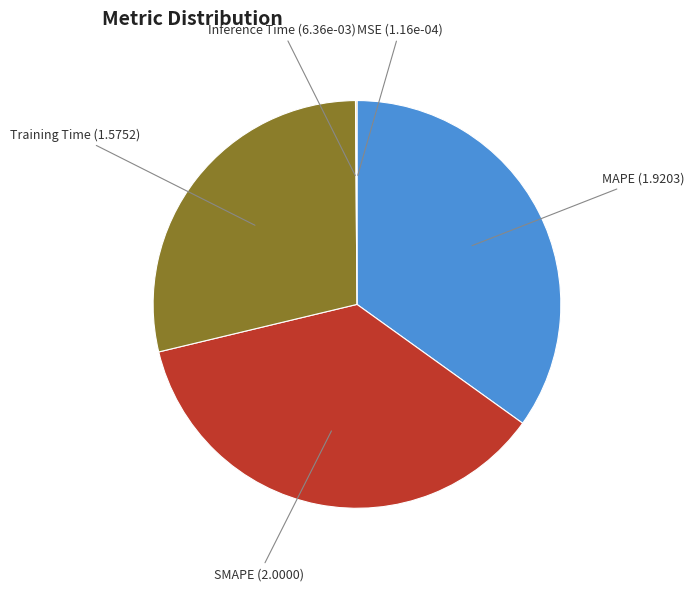

Which category has the biggest portion of the pie?

SMAPE